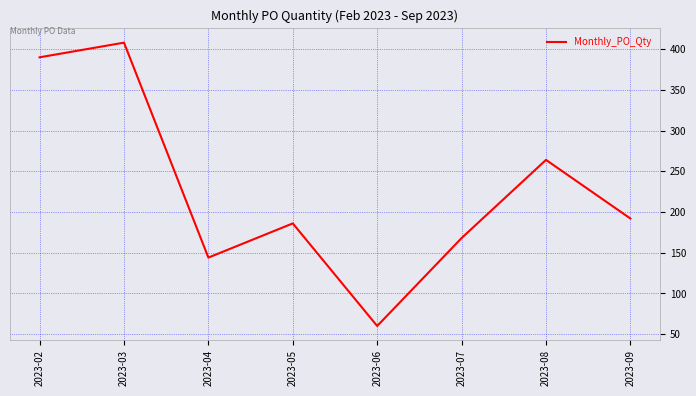

How many lines are shown in the chart?

1